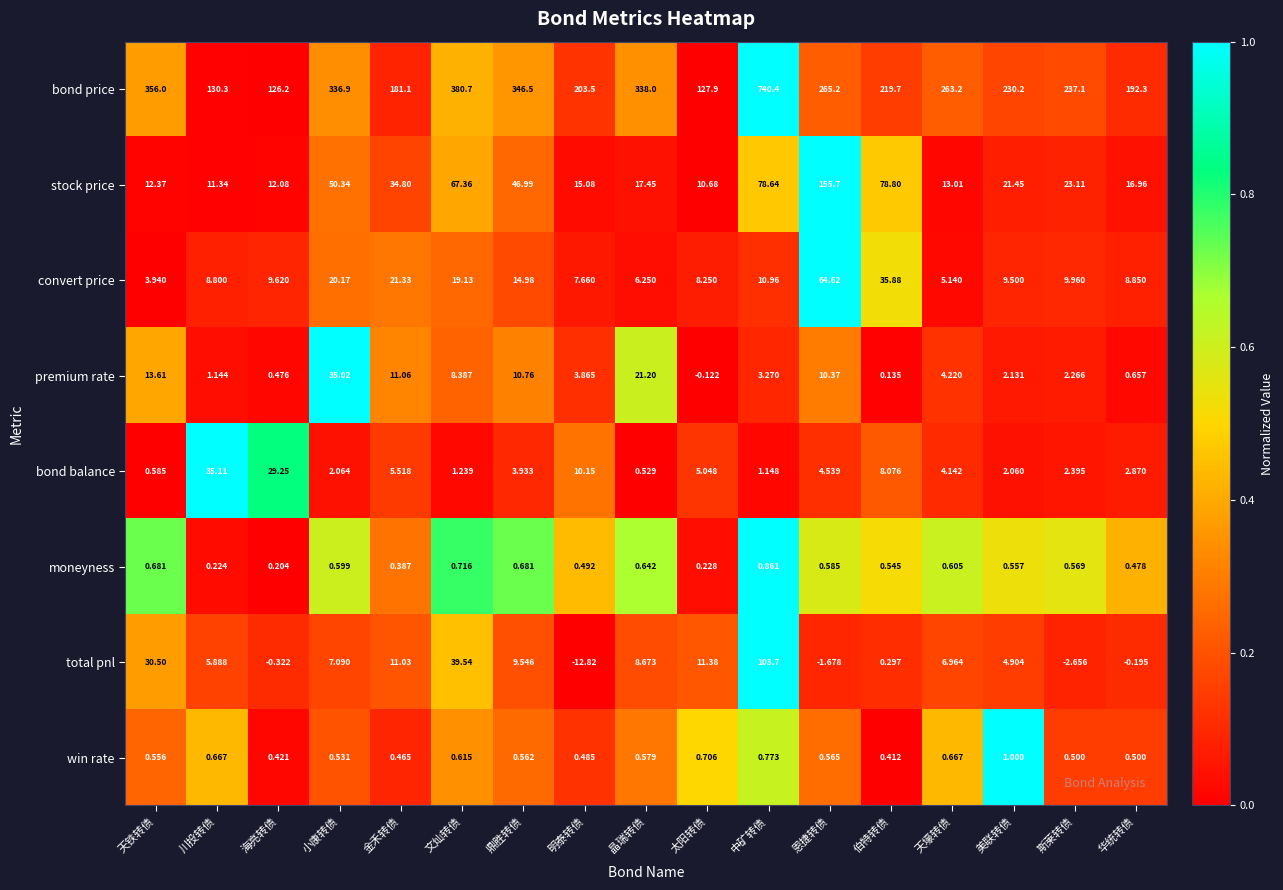

Which category has the lowest value across all series?

明泰转债